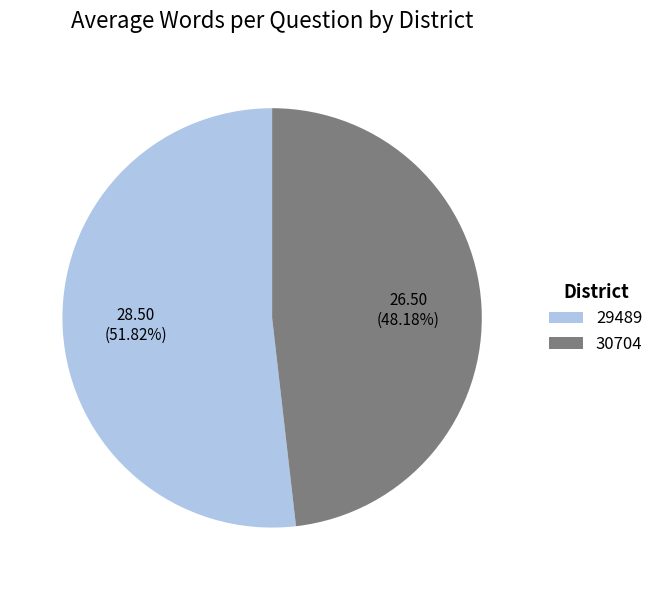

What percentage is NOT represented by 29489?

48.2%